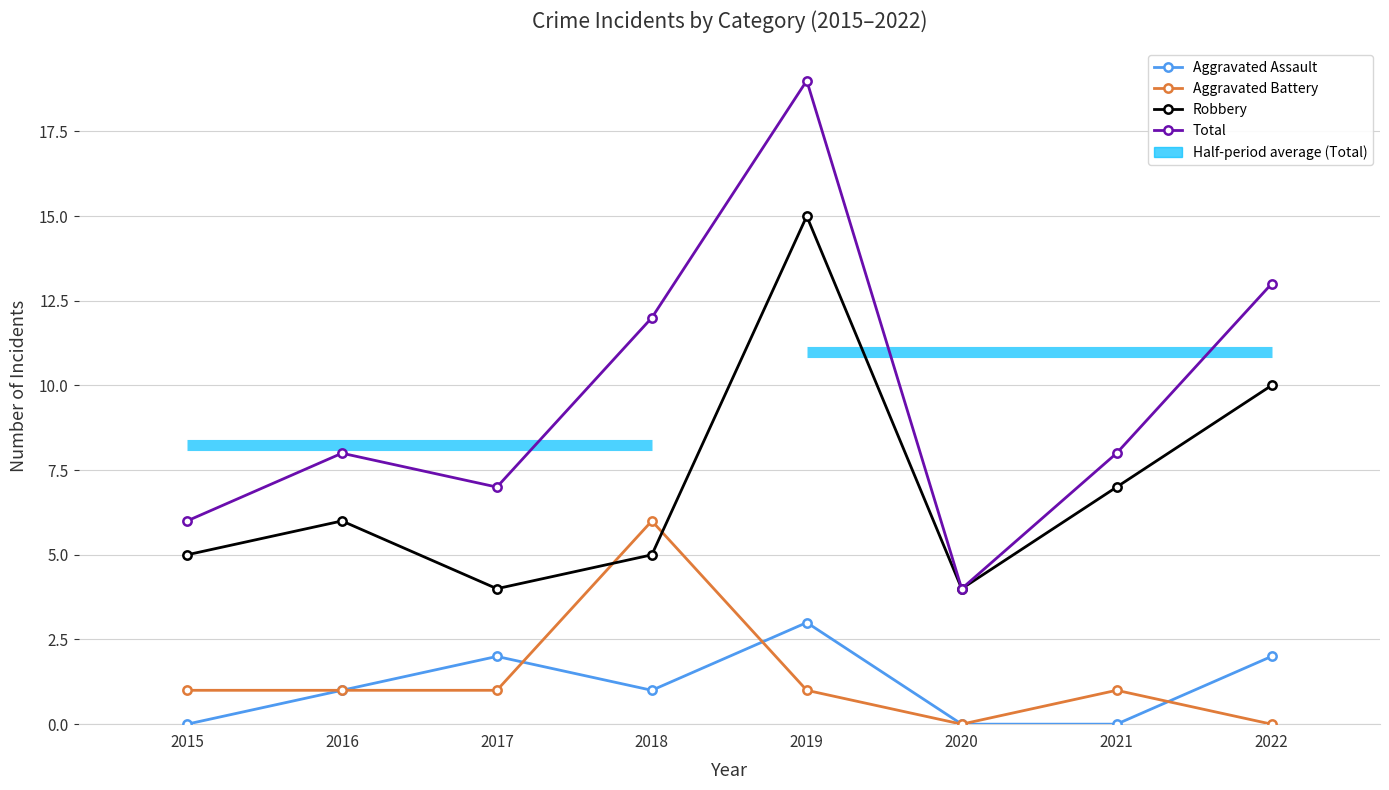

What is the spread (max minus min) of values at 2021?

8